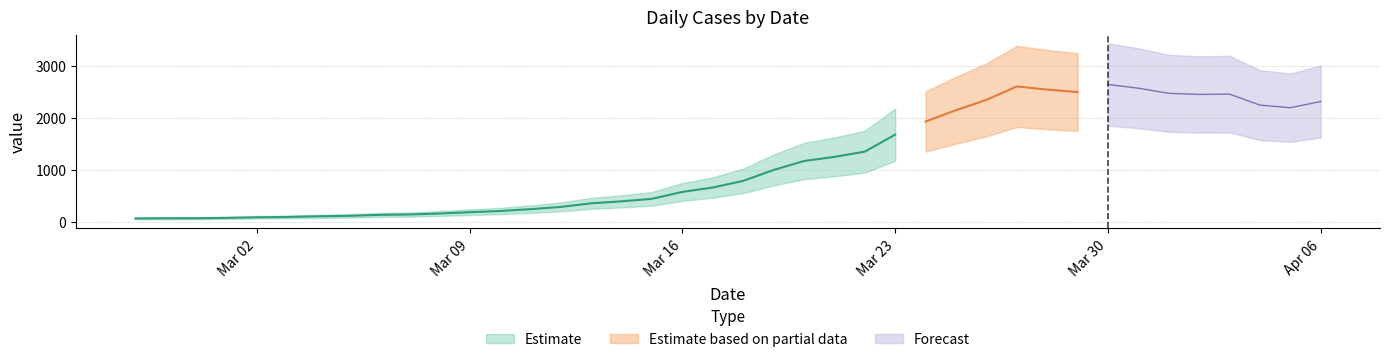

How many data points does each series have?

40